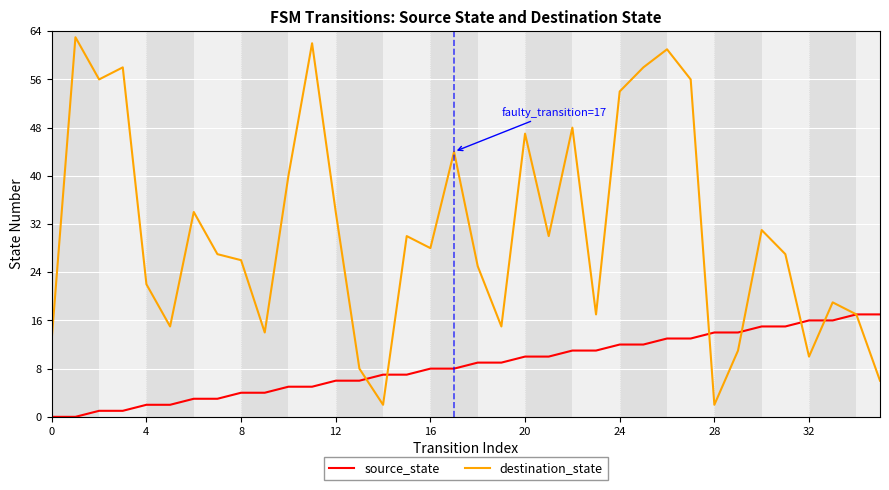

What is the maximum value for source_state?

17